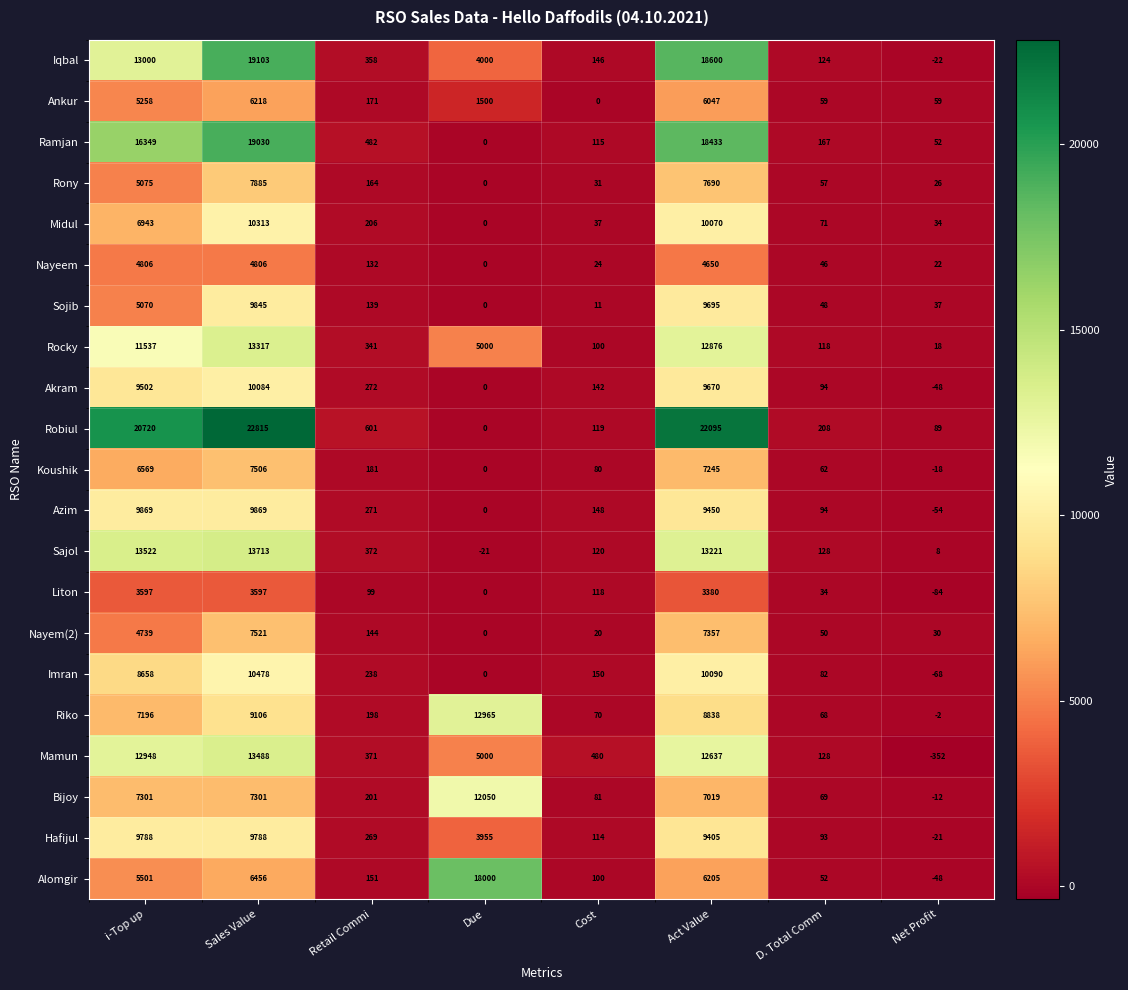

What is the greatest value displayed?

22815